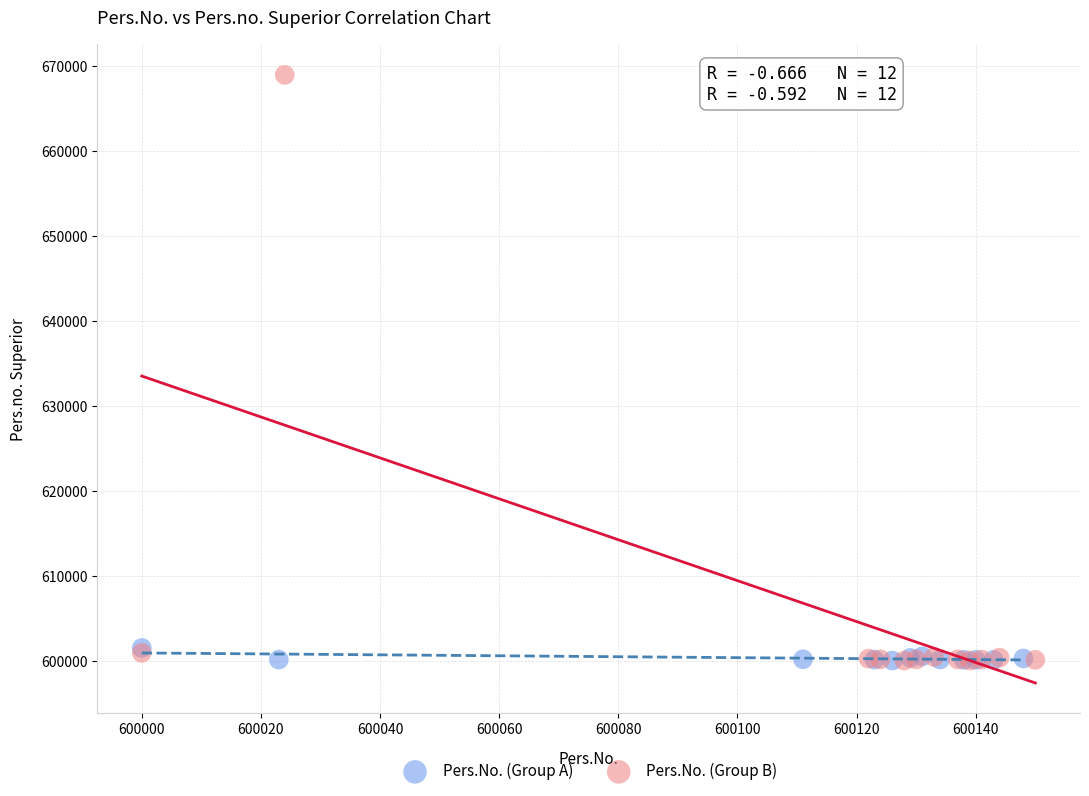

Which series has the largest Y range (max minus min)?

Pers.No. (Group B)